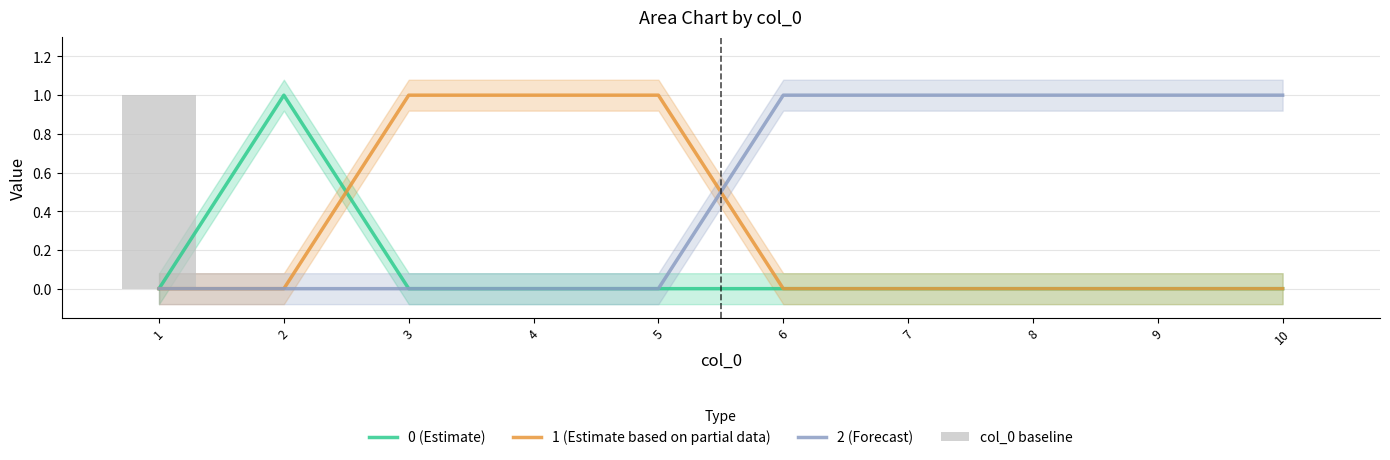

The 1 (Estimate based on partial data) series shows -1 at 8. True or false?

False